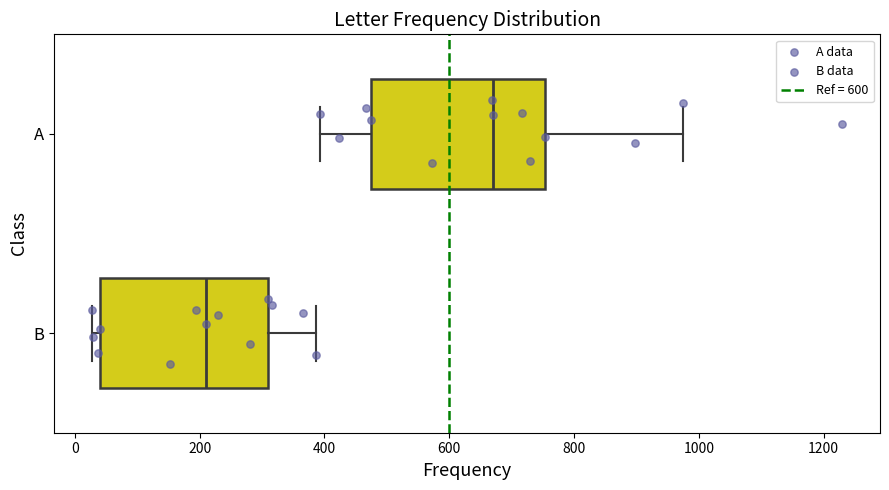

Where does the right whisker of the box for B end on the x-axis? The values are not printed on the chart, so give them approximately, as read against the axis.

380